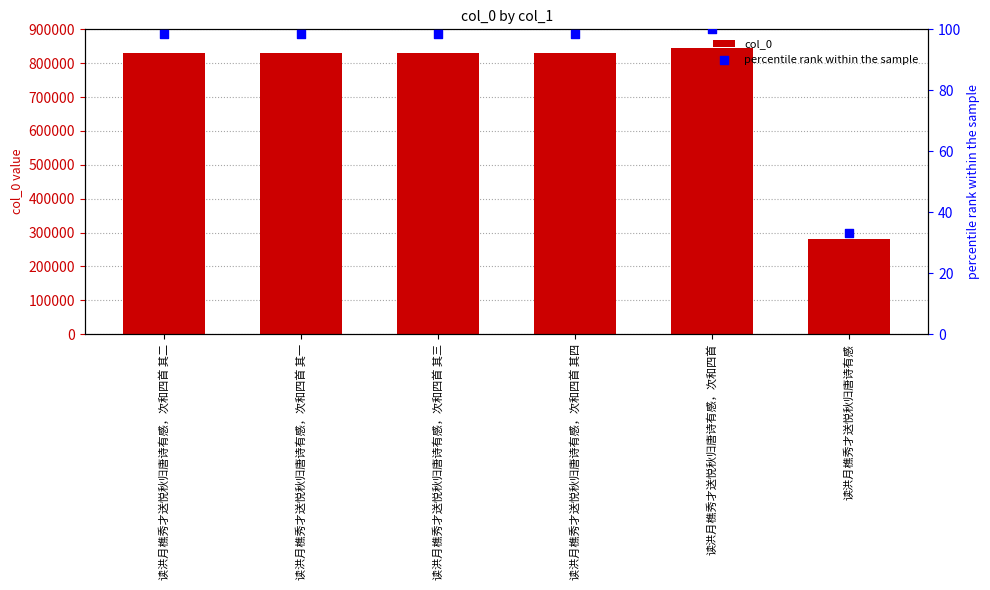

At which category is the sum across all series the highest?

读洪月樵秀才送悦秋归唐诗有感，次和四首